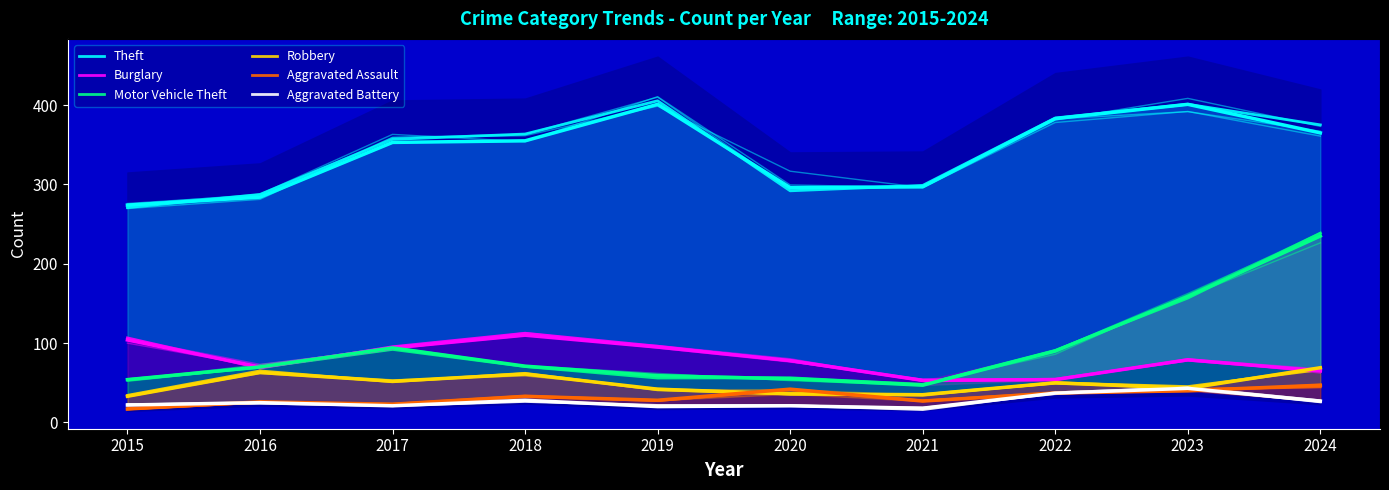

What is the value of the Aggravated Battery point at the 5th from the left?

21.5